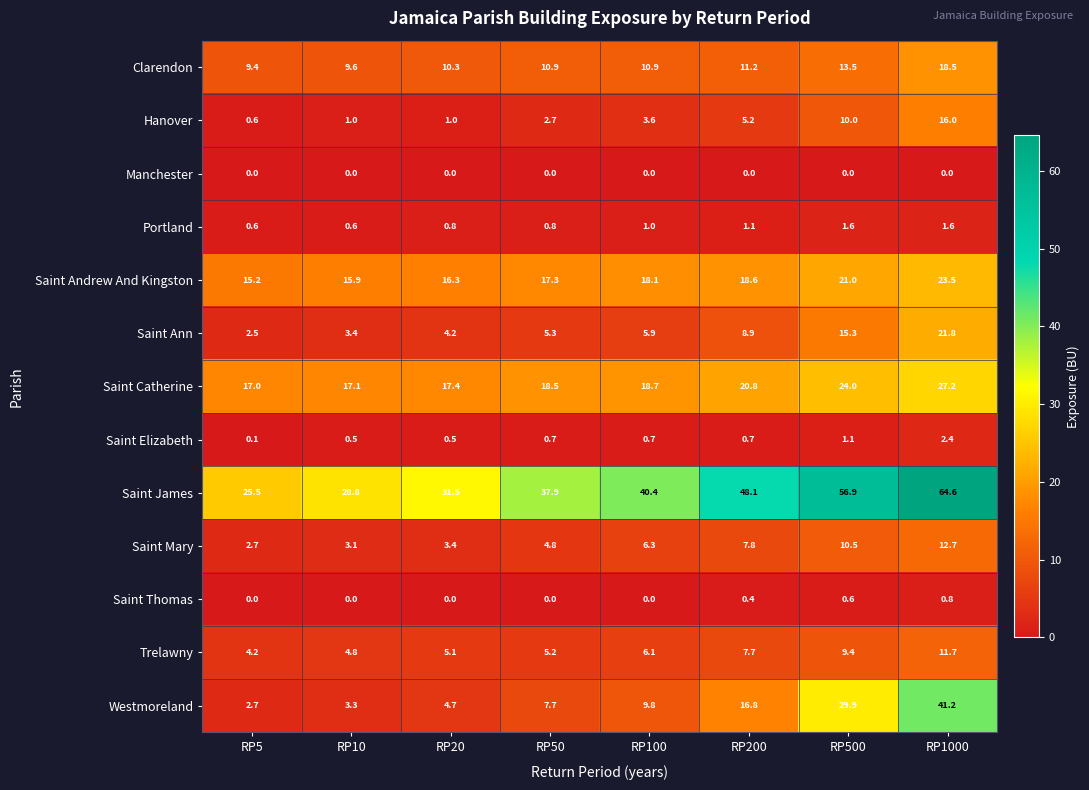

List the labels in order of Saint Ann value, largest first.

RP1000, RP500, RP200, RP100, RP50, RP20, RP10, RP5